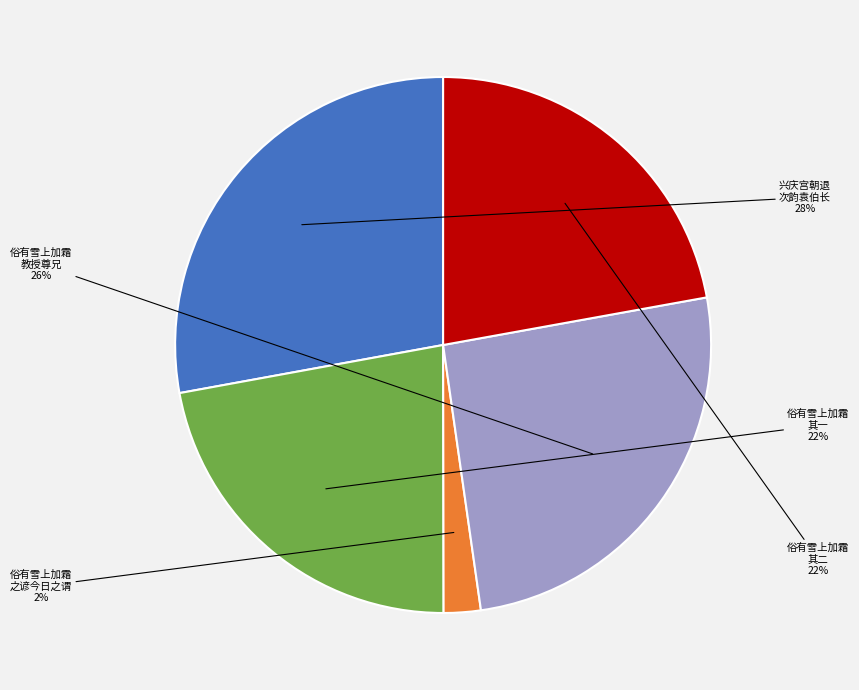

To the nearest percent, what is the average slice percentage?

20%